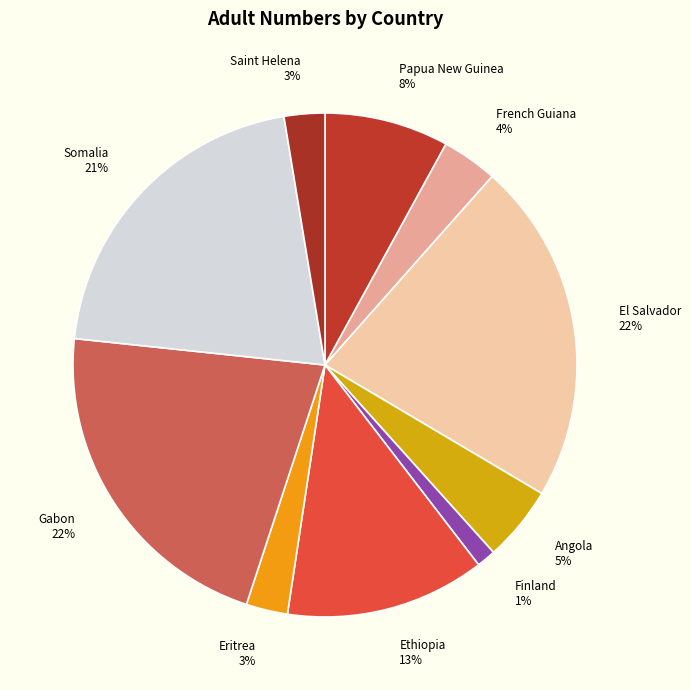

Is the sum of Ethiopia and Saint Helena greater than half?

No